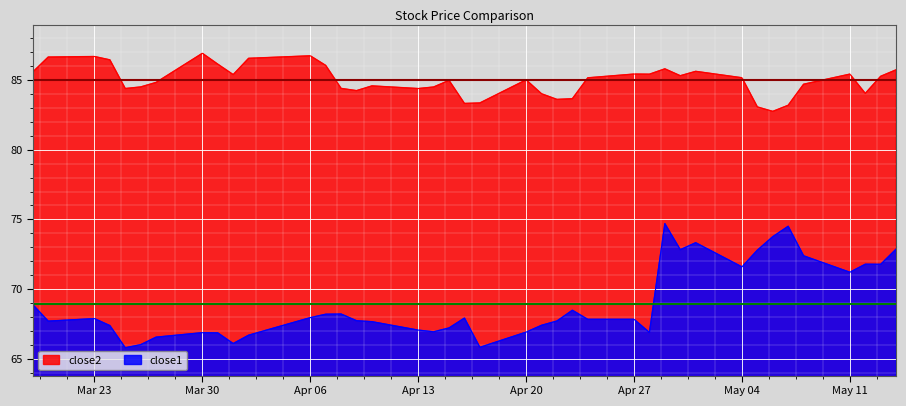

What is the minimum value for close2?

82.8